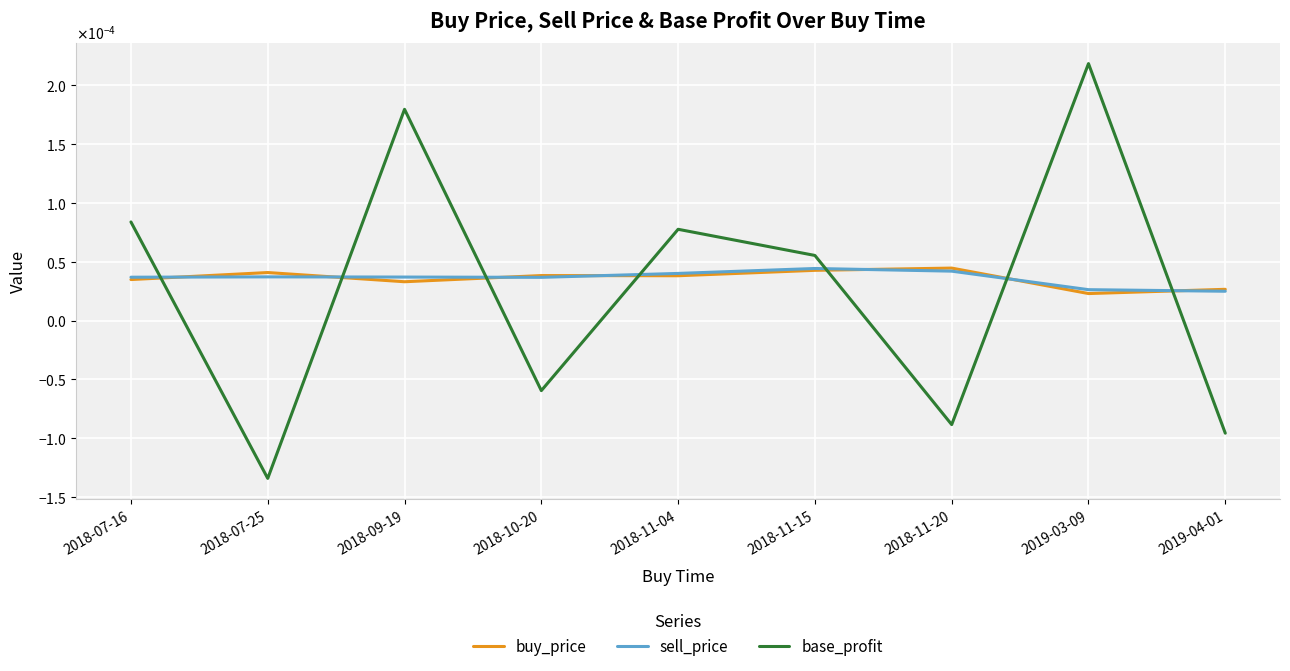

What are all the series names shown in the legend?

buy_price, sell_price, base_profit